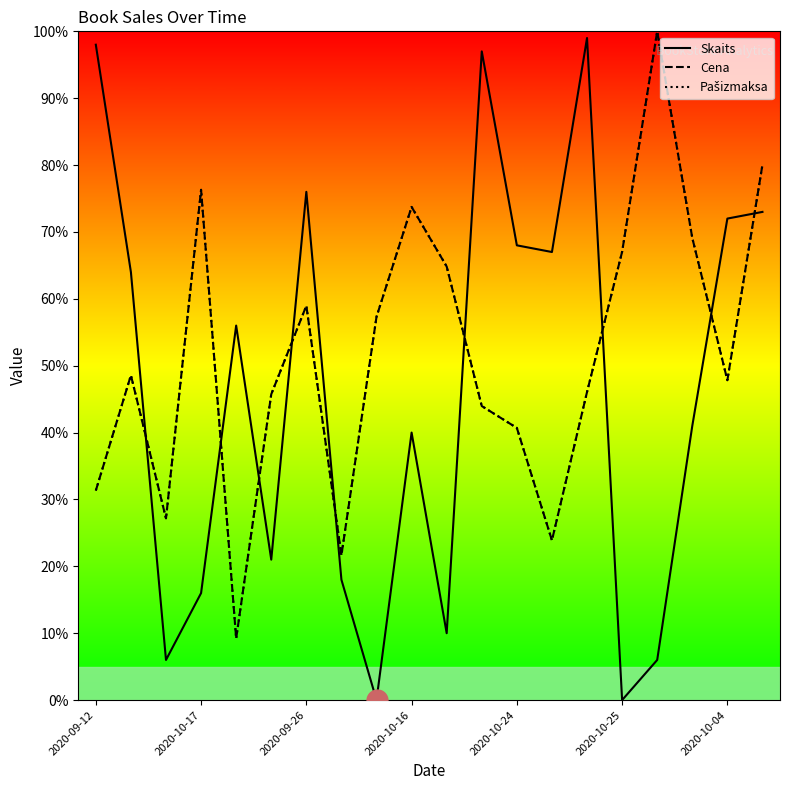

Does the chart have visible grid lines?

No